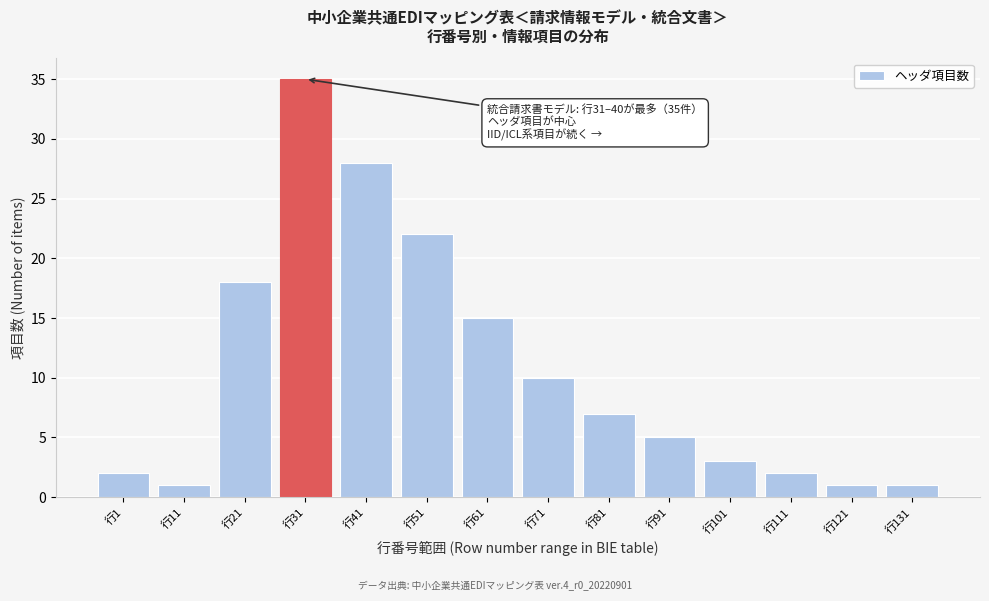

Reading left to right, what are all the values shown in this chart?

行1=2	行11=1	行21=18	行31=35	行41=28	行51=22	行61=15	行71=10	行81=7	行91=5	行101=3	行111=2	行121=1	行131=1